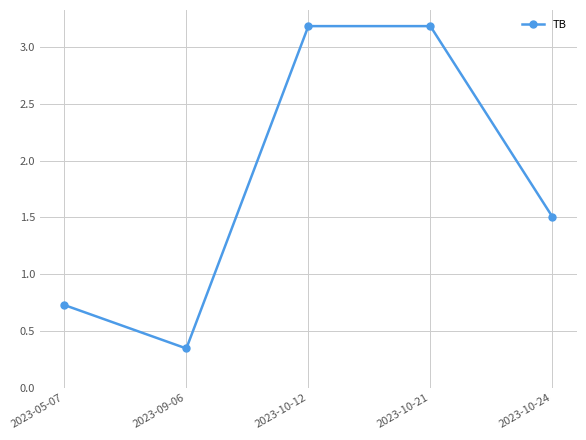

At which label does the data first exceed 1?

2023-10-12